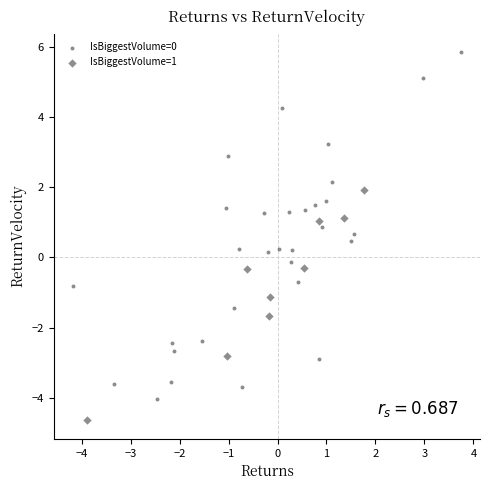

Which series contains the highest Y value?

IsBiggestVolume=0